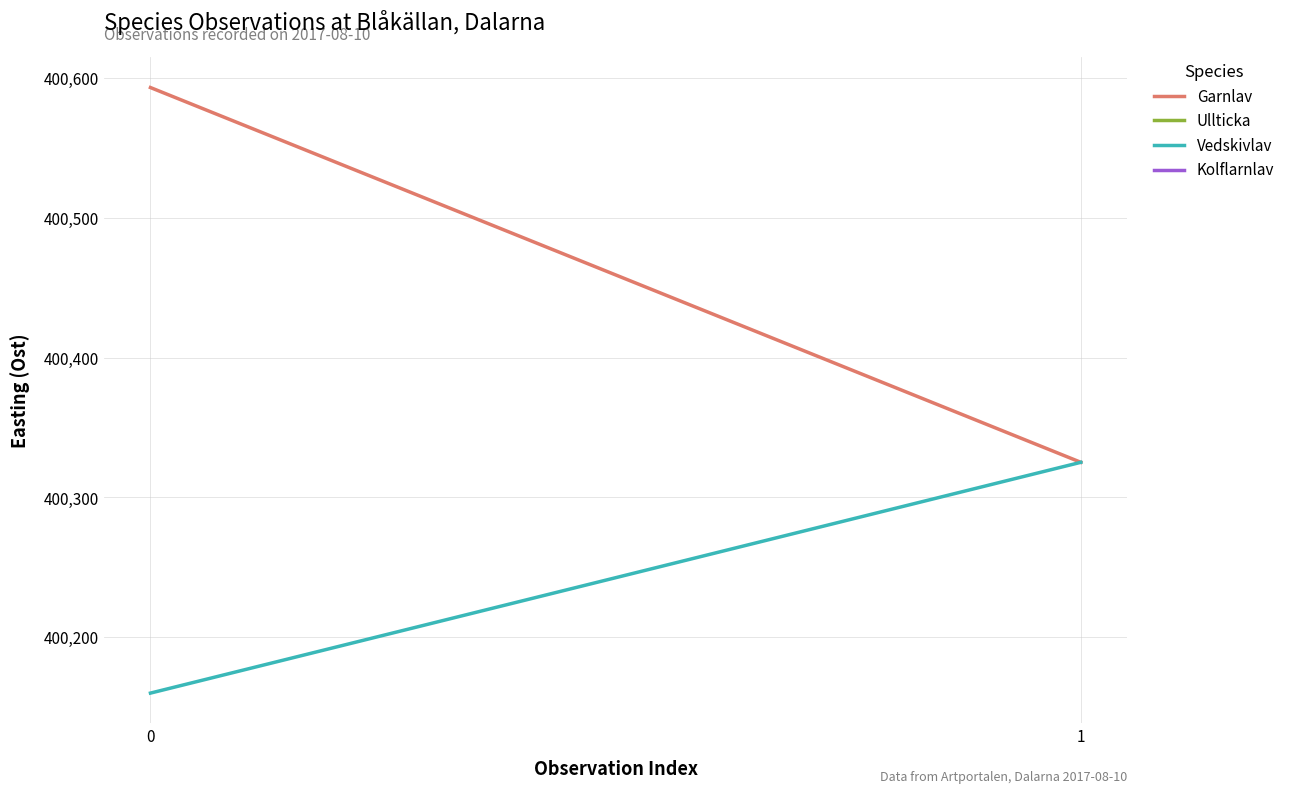

List the series in order of their overall mean, lowest first.

Vedskivlav, Garnlav